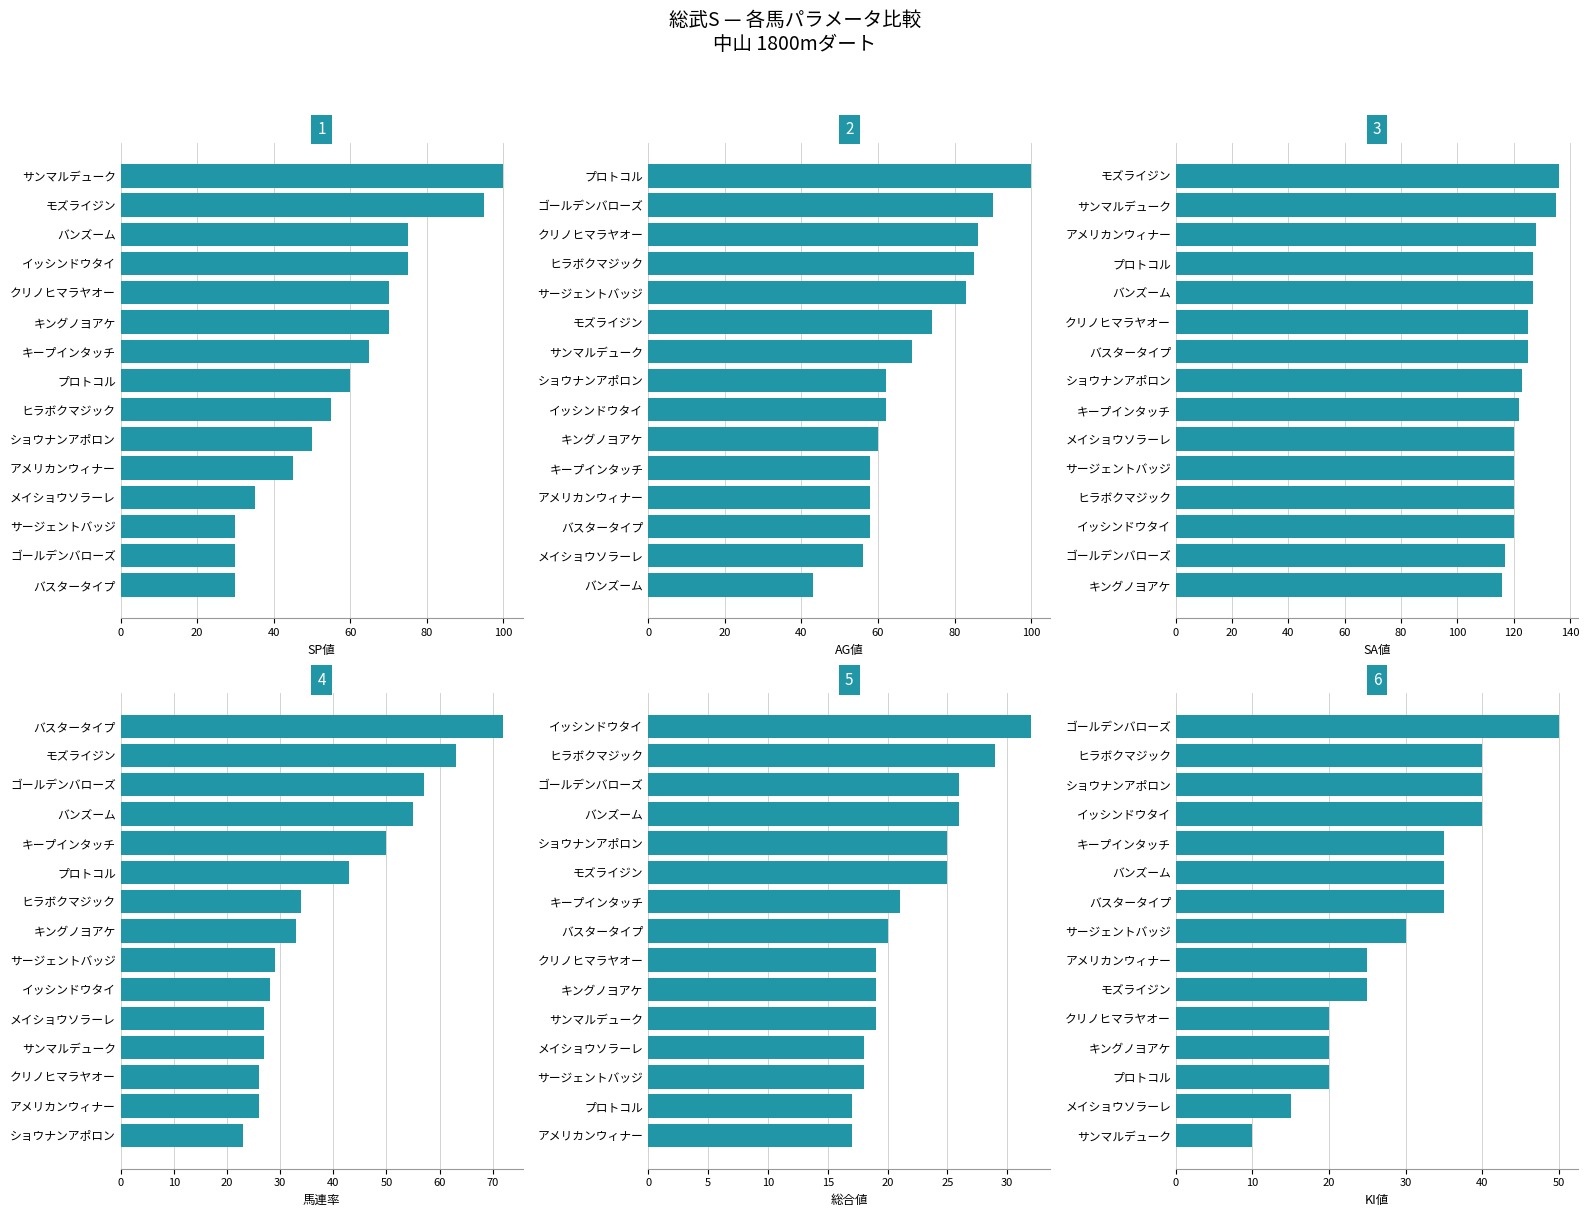

What is the average value of the SP値 series?

59